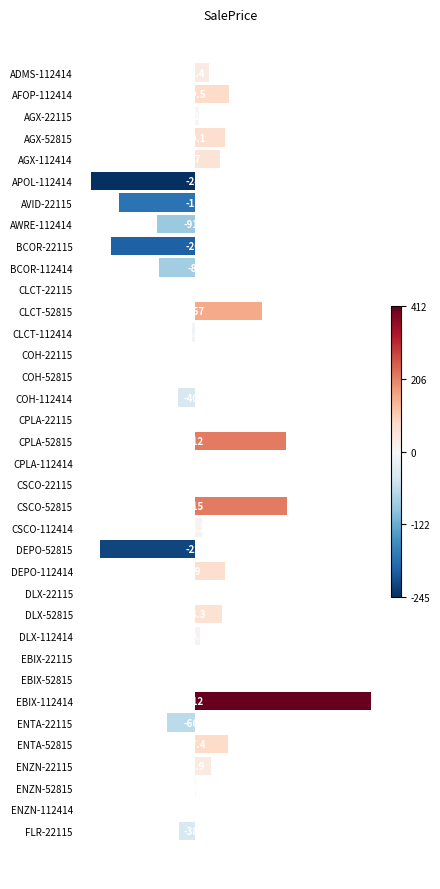

Approximately how many times larger is the value at CLCT-52815 compared to AGX-52815?

2.2